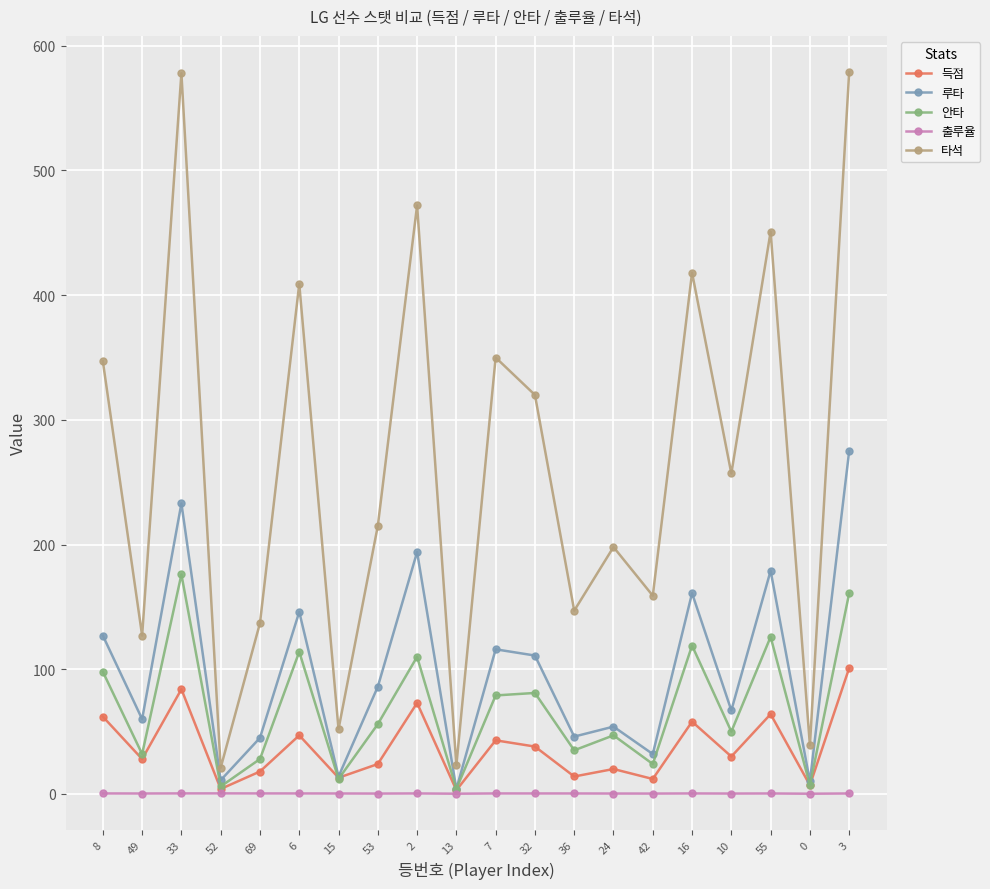

Which series has the widest spread of values?

타석